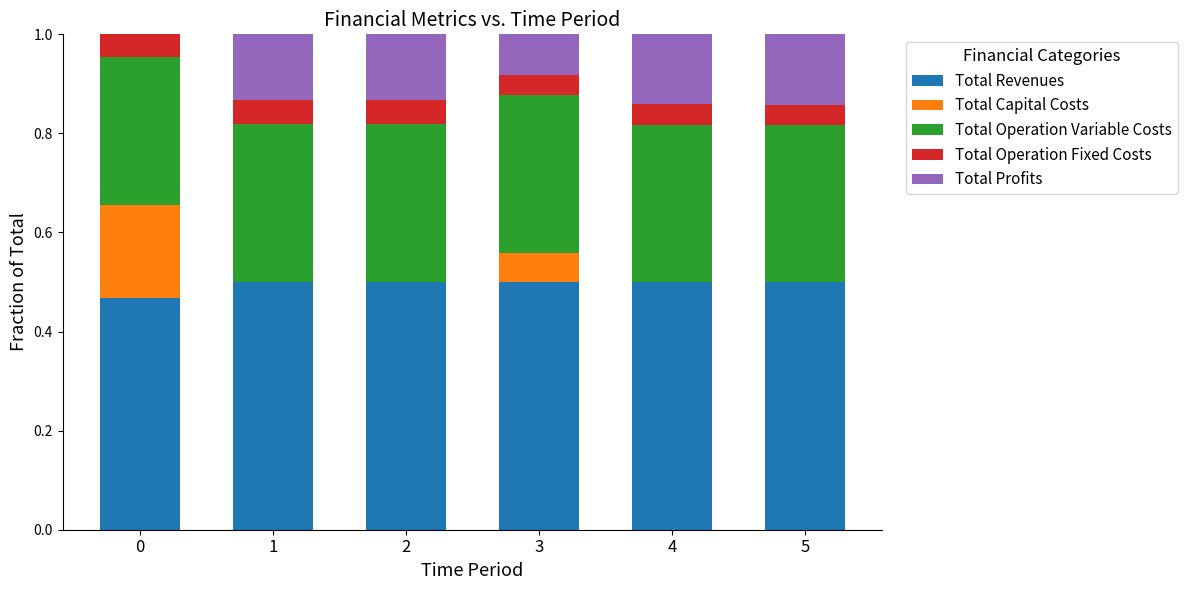

What is the total value across all series at 4?

1.0